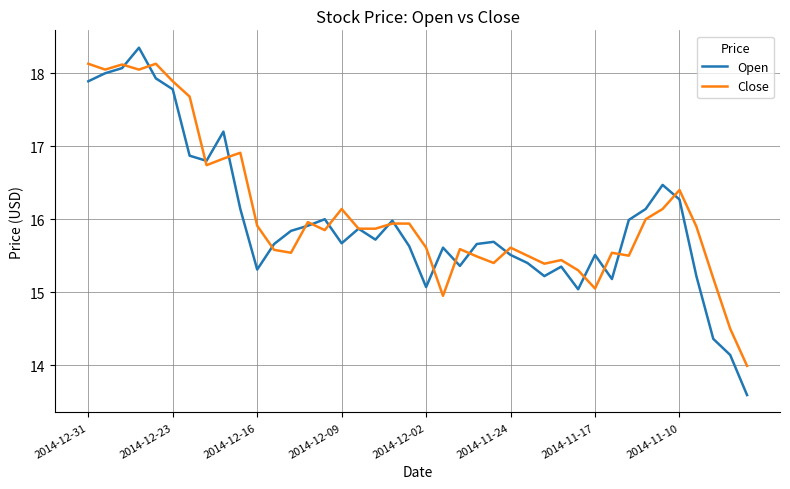

List the series in order of their peak value, lowest first.

Close, Open